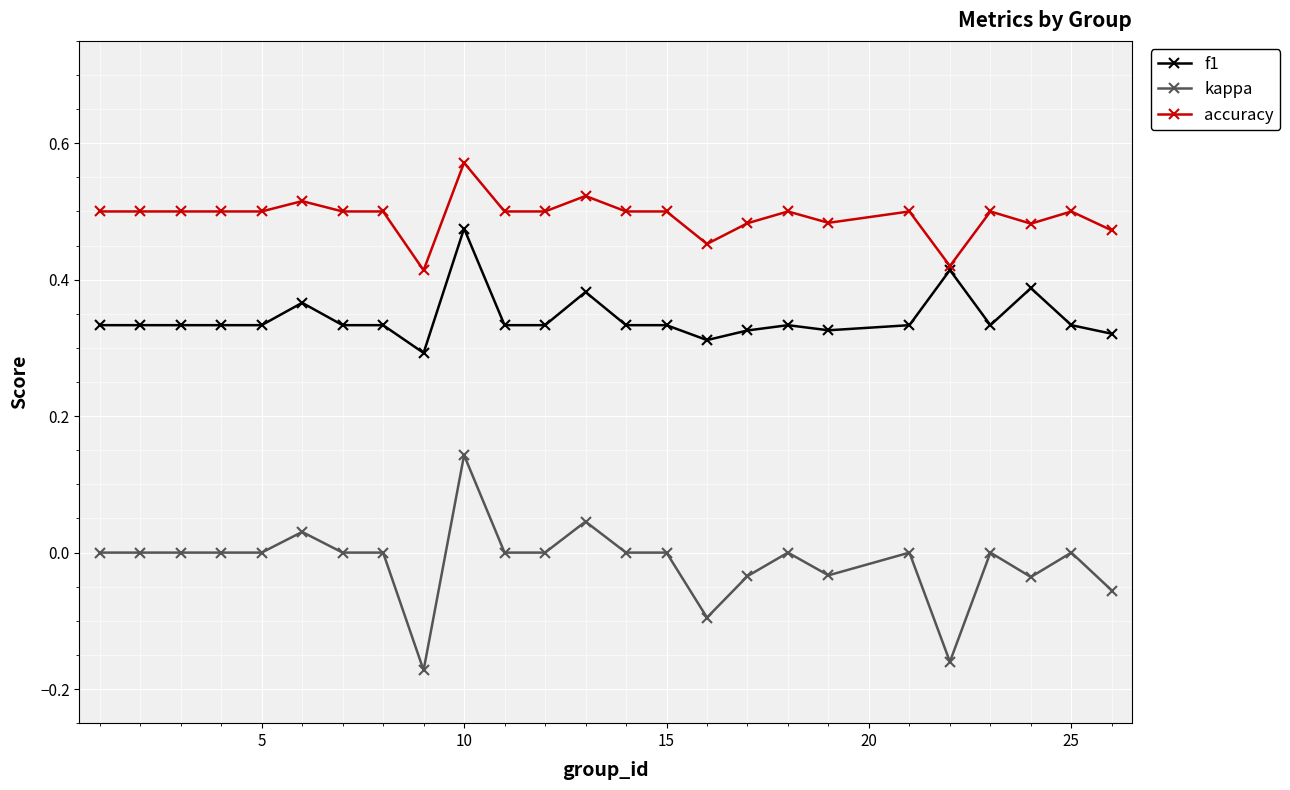

Rank the series by their maximum value, from lowest to highest.

kappa, f1, accuracy